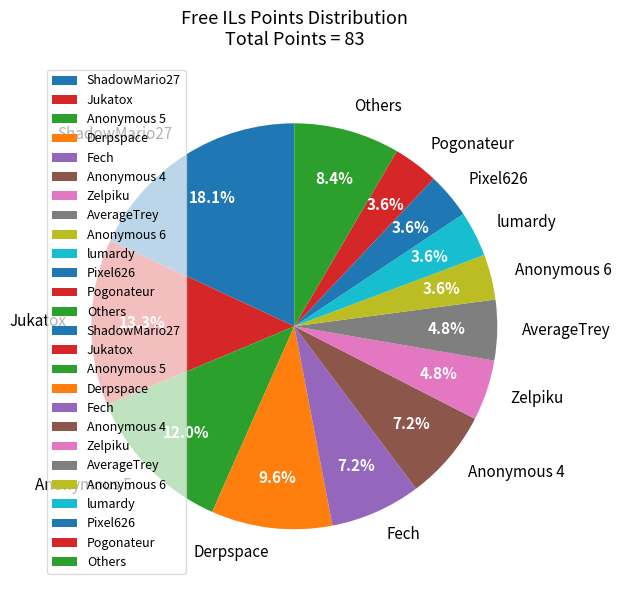

Count the number of slices in the pie.

13